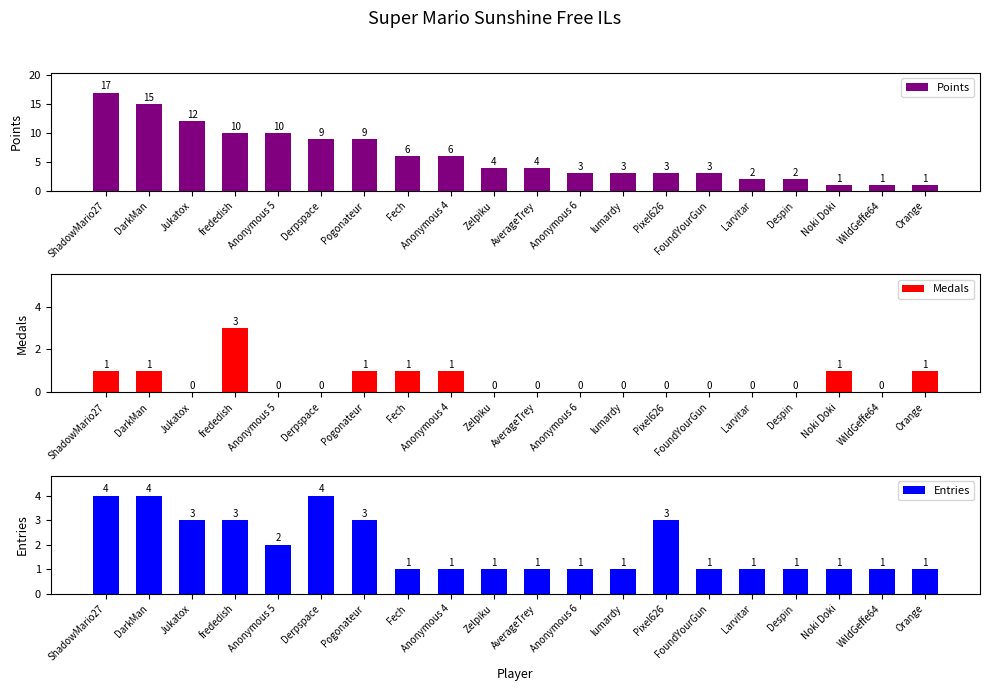

True or false: Points has a value of 14 at Anonymous 5.

False